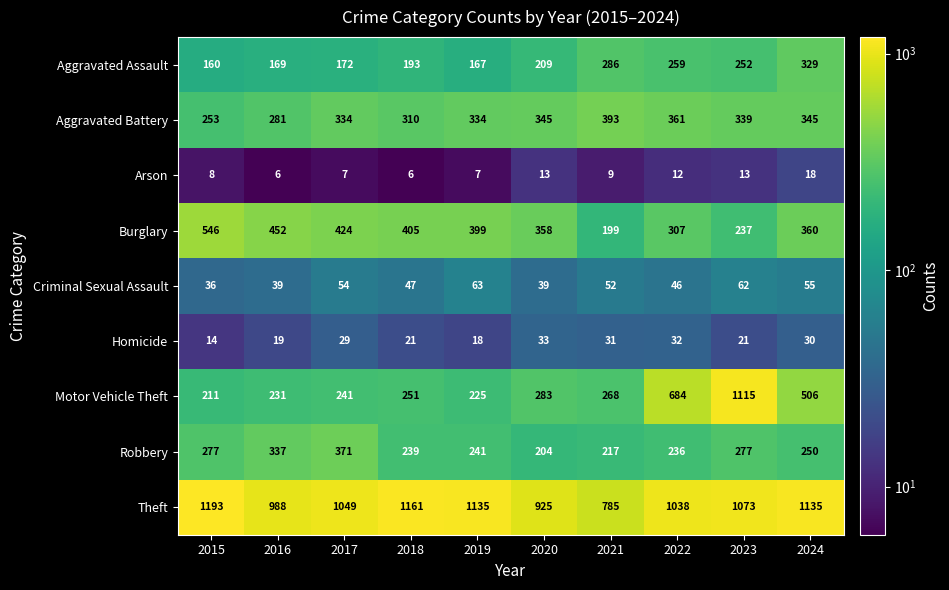

List the series in order of their peak value, lowest first.

Arson, Homicide, Criminal Sexual Assault, Aggravated Assault, Robbery, Aggravated Battery, Burglary, Motor Vehicle Theft, Theft